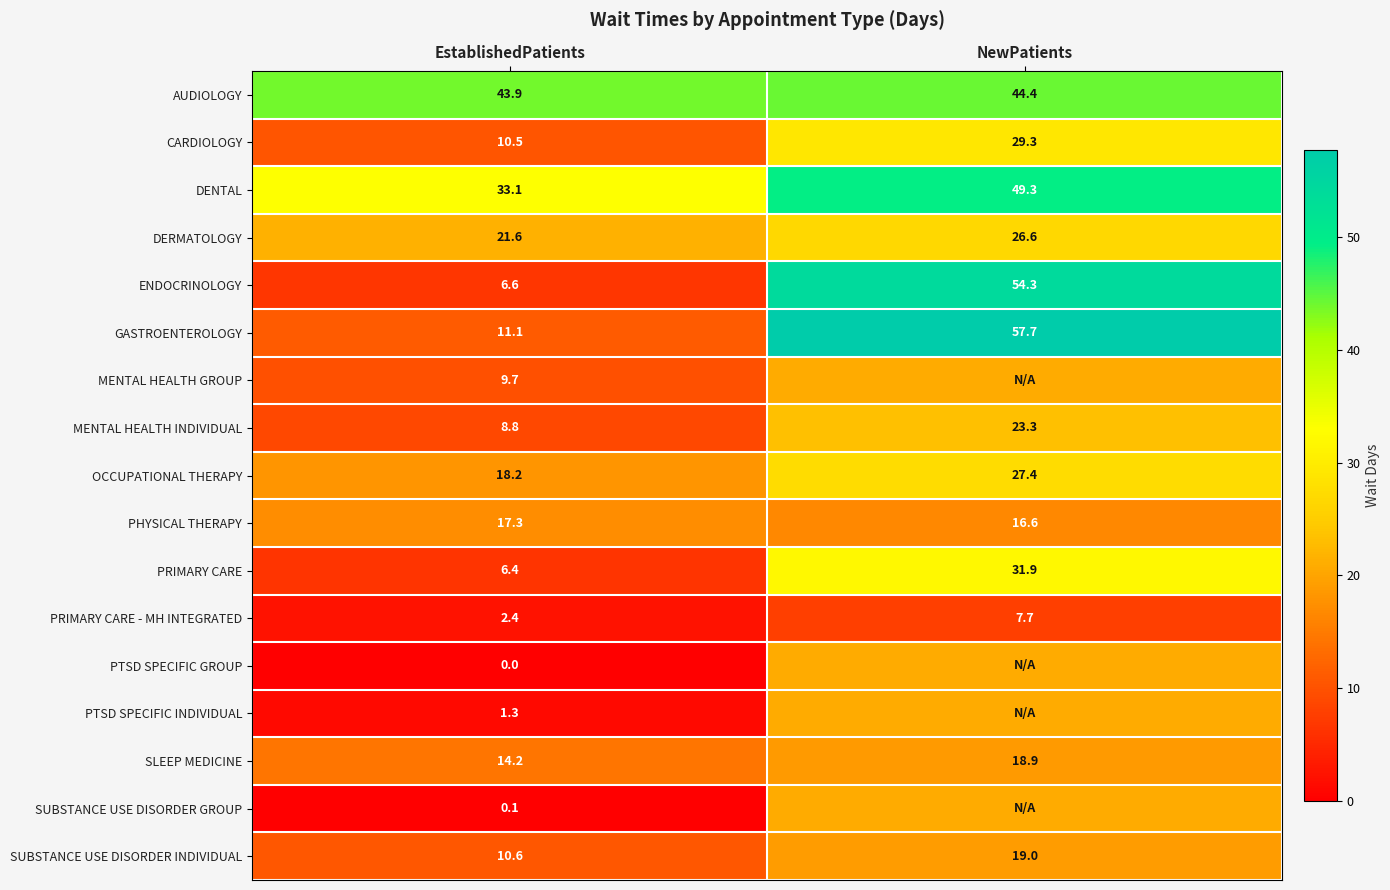

Rank the series at EstablishedPatients from lowest to highest value.

PTSD SPECIFIC GROUP, SUBSTANCE USE DISORDER GROUP, PTSD SPECIFIC INDIVIDUAL, PRIMARY CARE - MH INTEGRATED, PRIMARY CARE, ENDOCRINOLOGY, MENTAL HEALTH INDIVIDUAL, MENTAL HEALTH GROUP, CARDIOLOGY, SUBSTANCE USE DISORDER INDIVIDUAL, GASTROENTEROLOGY, SLEEP MEDICINE, PHYSICAL THERAPY, OCCUPATIONAL THERAPY, DERMATOLOGY, DENTAL, AUDIOLOGY